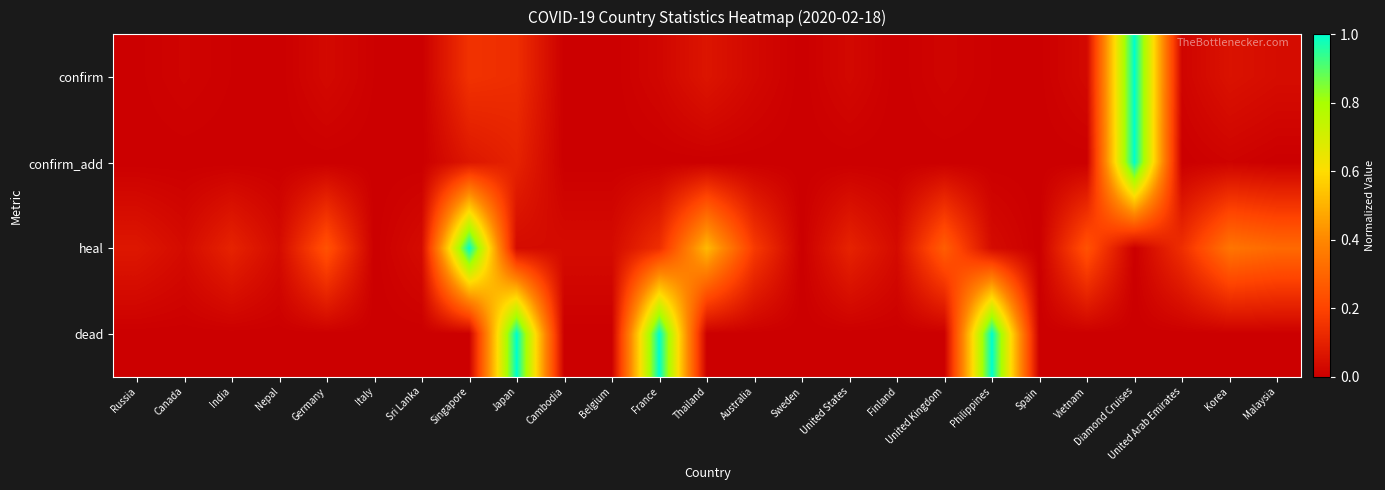

How many categories are shown in the chart?

25